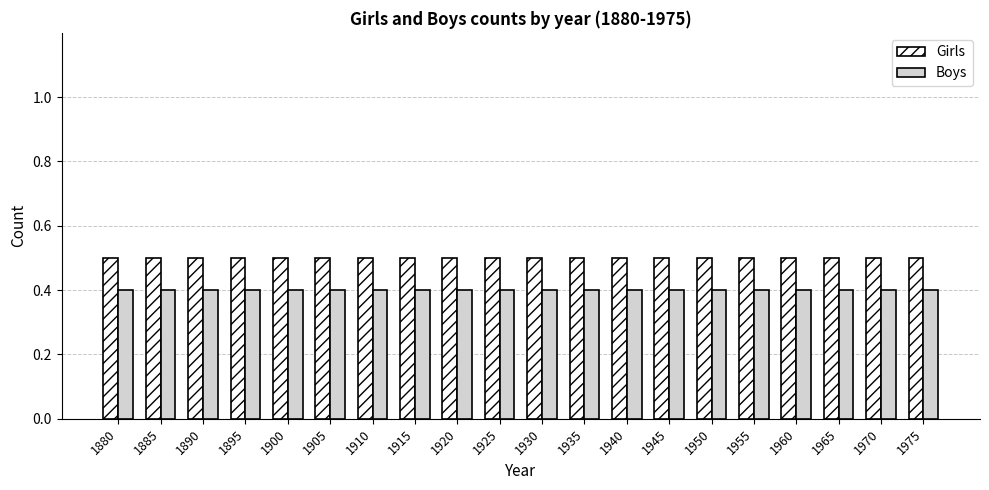

What is the sum of the Boys values at 1935 and 1885?

0.8